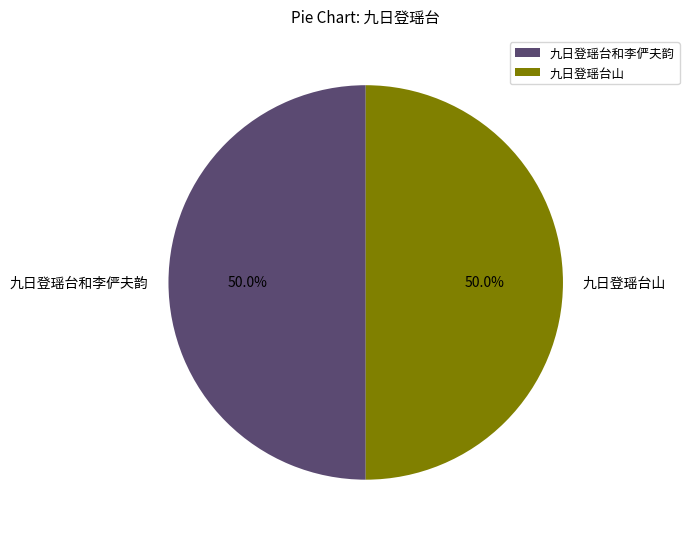

To the nearest percent, what is the average slice percentage?

50%